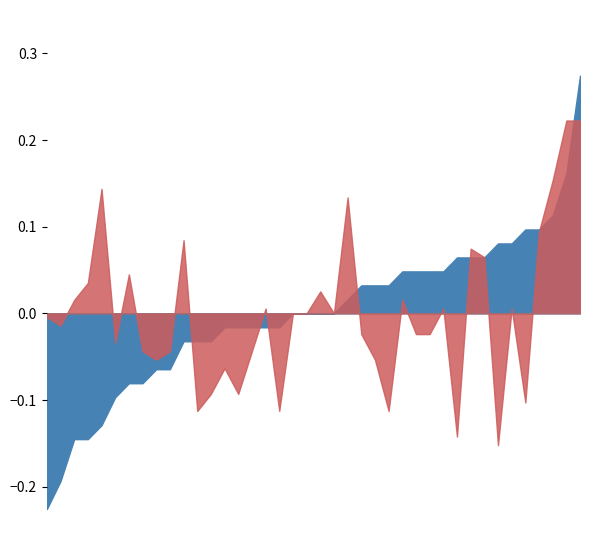

In HR_norm, how many points are higher than both neighbors (excluding endpoints)?

11